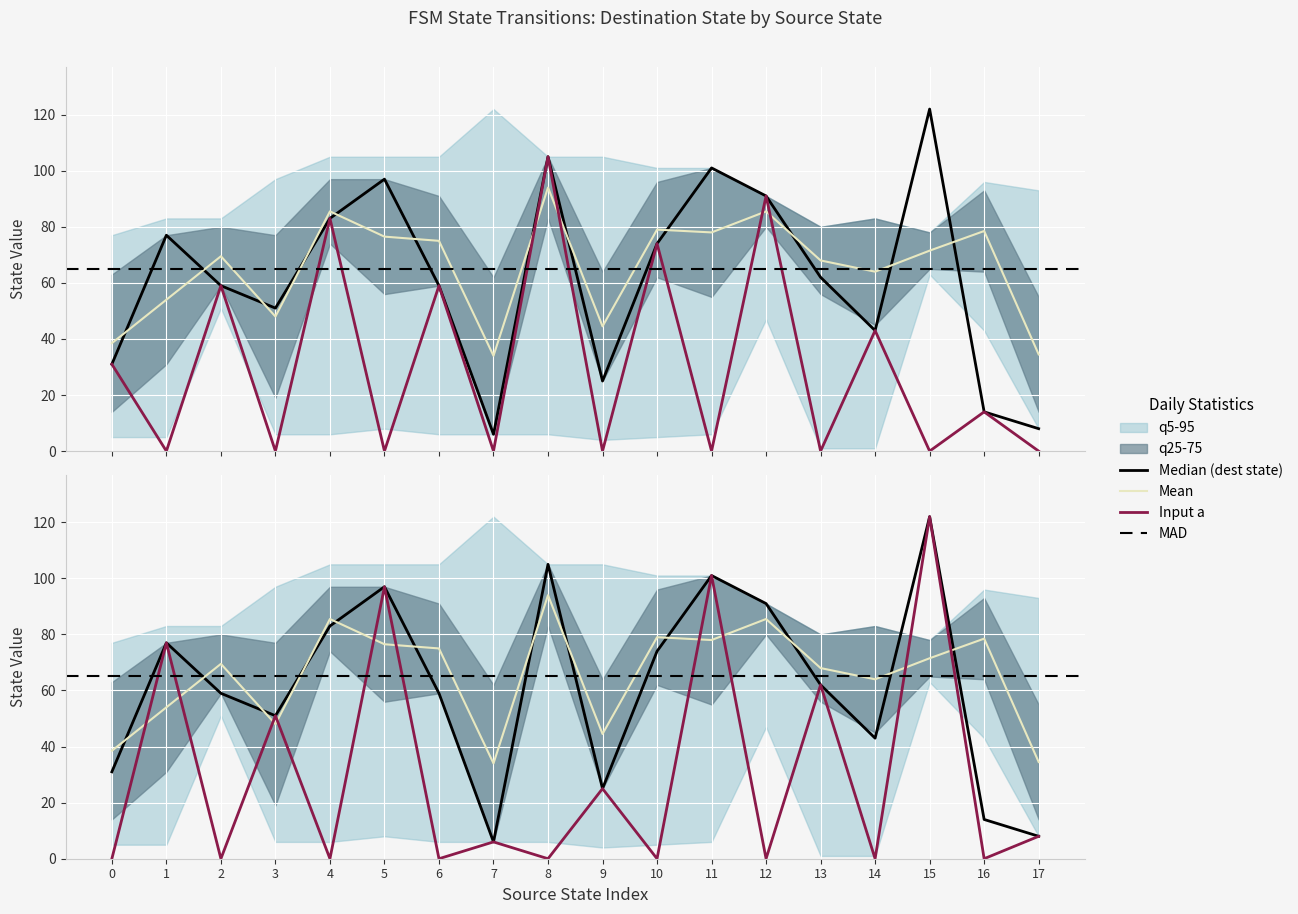

True or false: destination_state and input_symbol_a cross at least once.

False